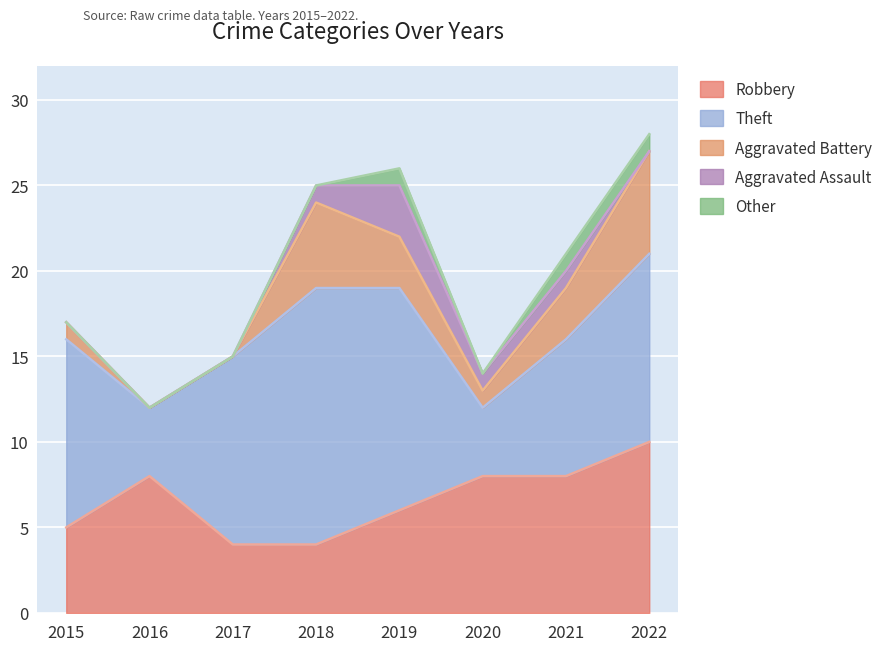

Which has a higher value, 2016 or 2022?

2022